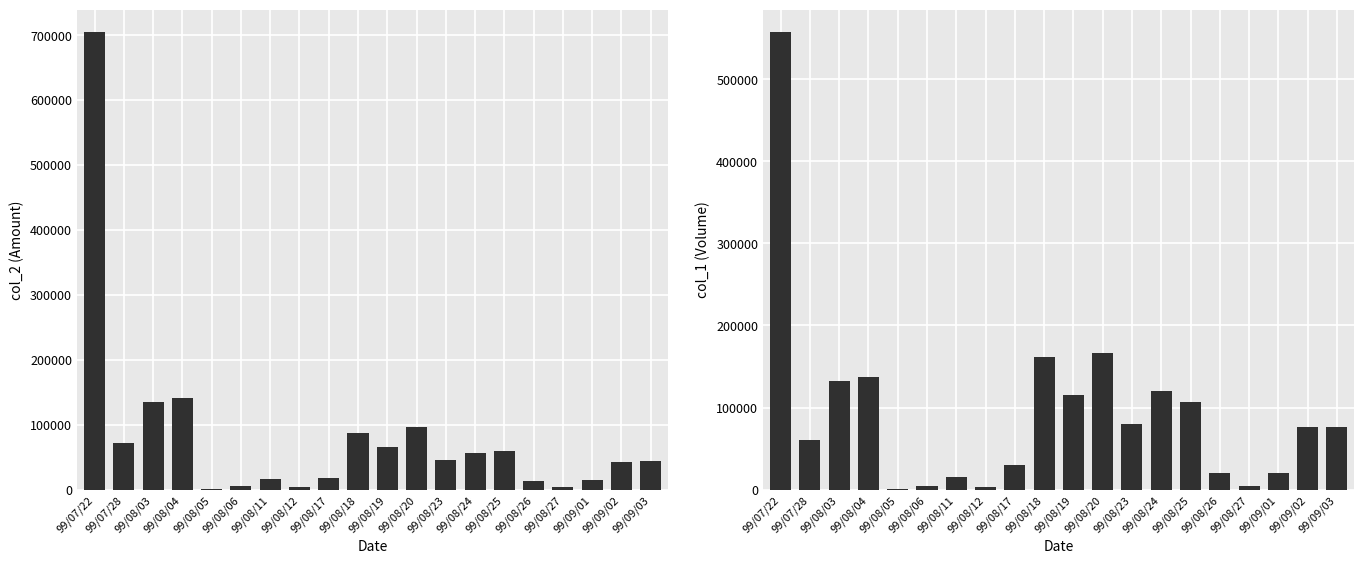

What is the greatest value displayed?

704080